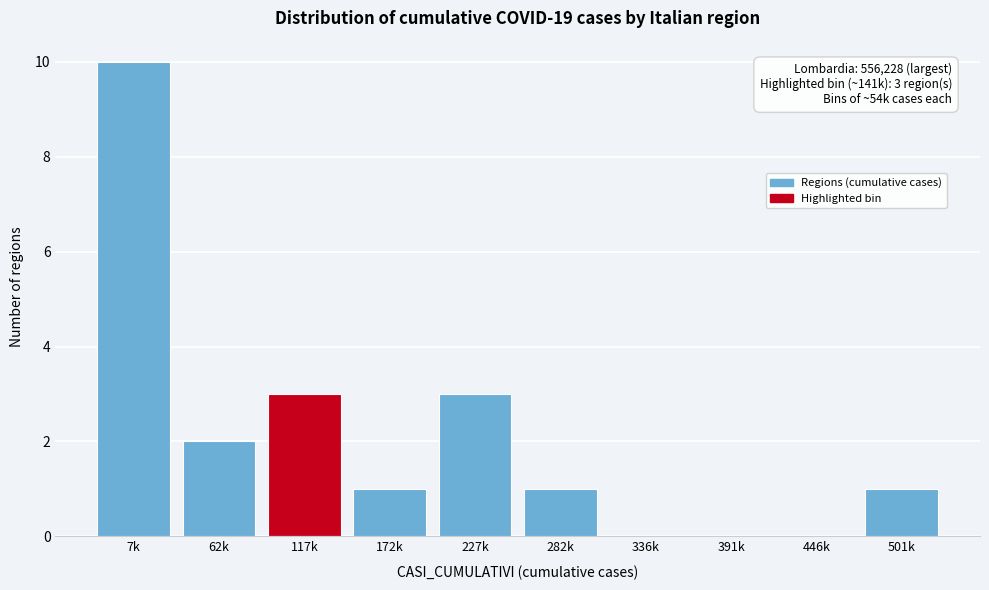

Reading left to right, extract all data points from this chart.

7k=10	62k=2	117k=3	172k=1	227k=3	282k=1	336k=0	391k=0	446k=0	501k=1